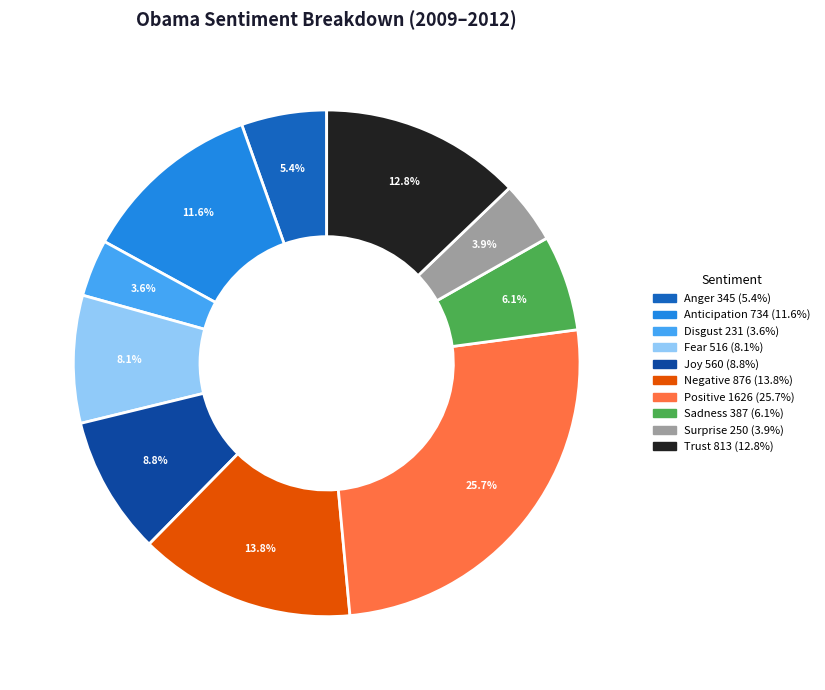

Does any single category account for the majority?

No